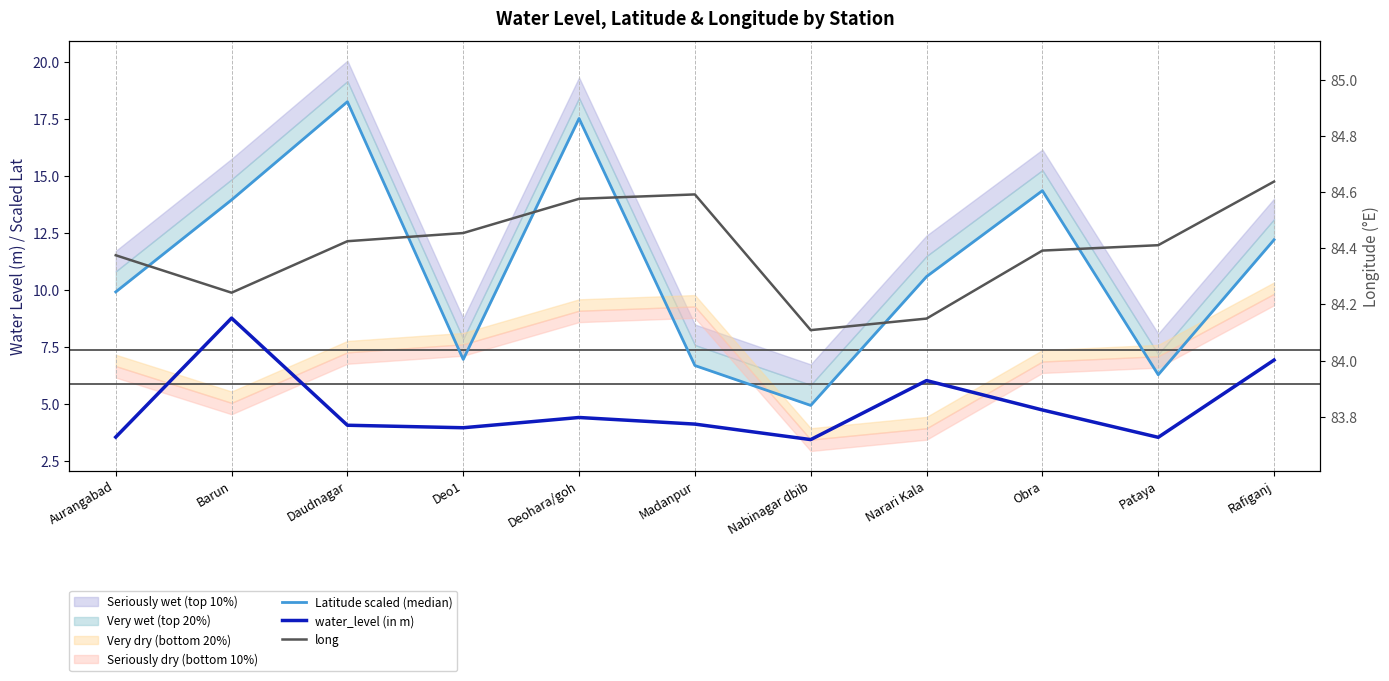

Which category has the highest value in the long series?

Rafiganj